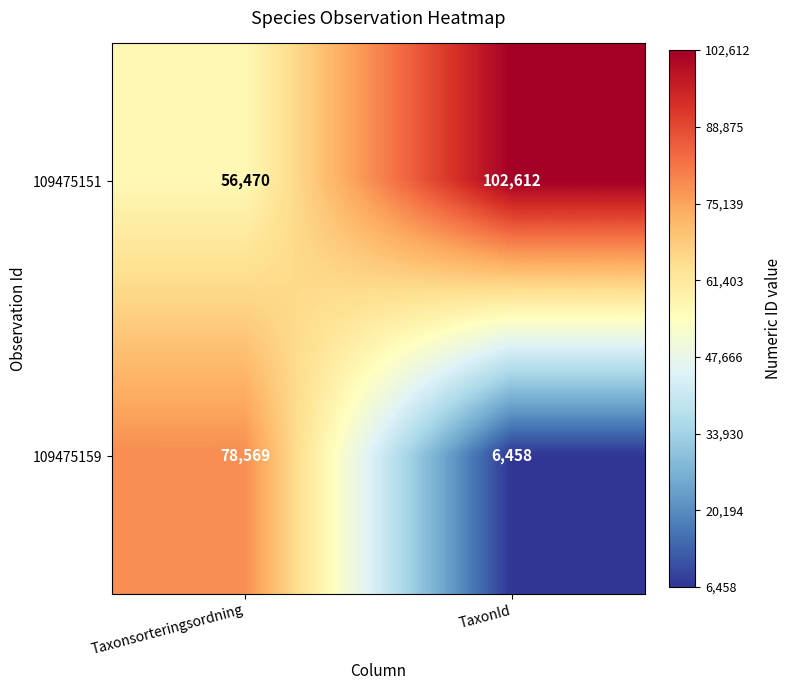

Rank the series at TaxonId from lowest to highest value.

109475159, 109475151